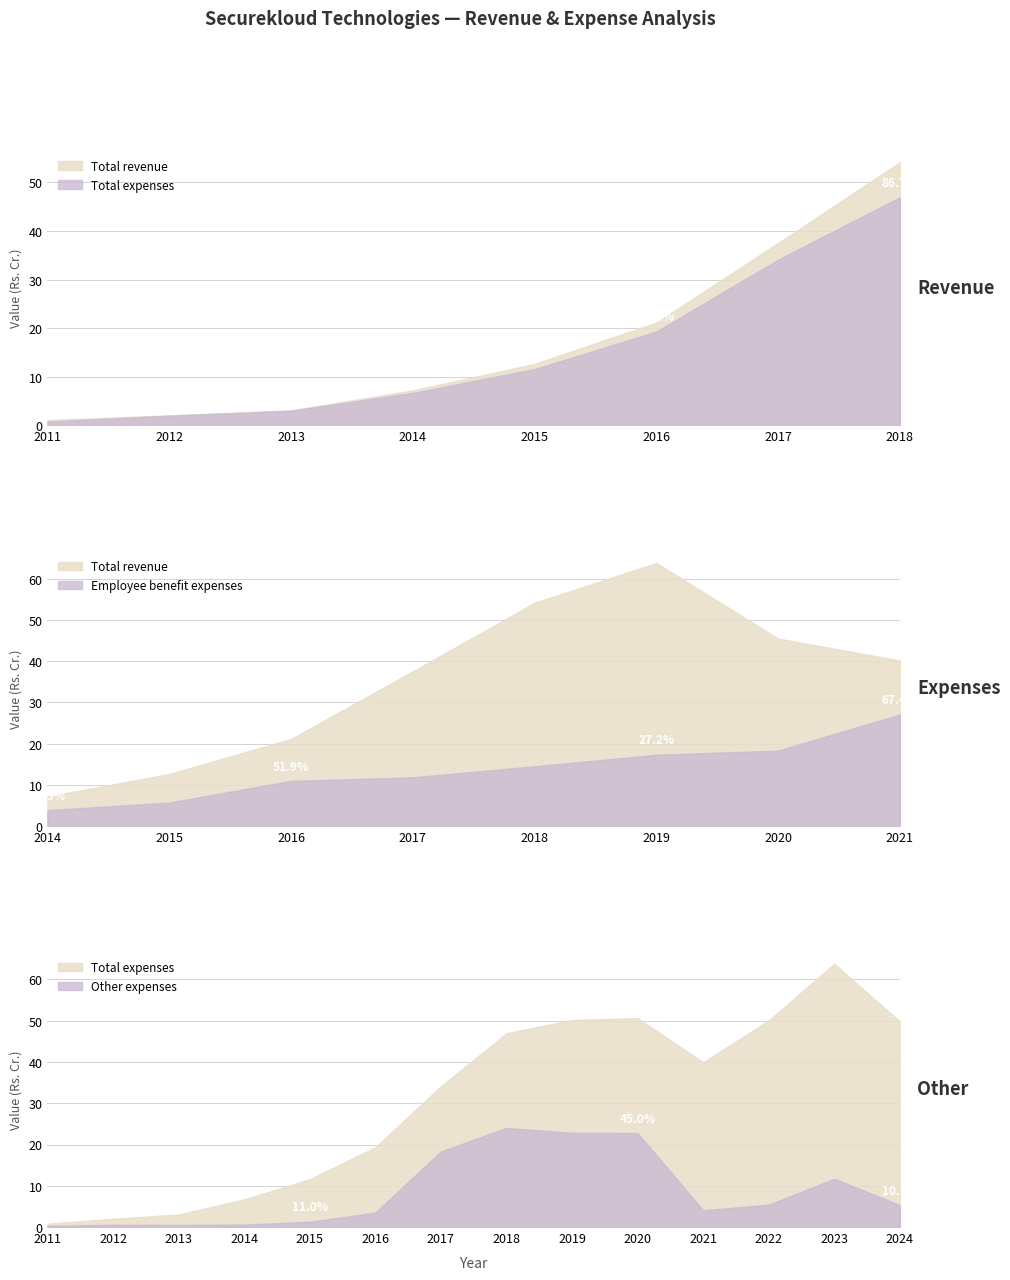

Rank the series by their maximum value, from highest to lowest.

Total revenue, Total expenses, Employee benefit expenses, Other expenses